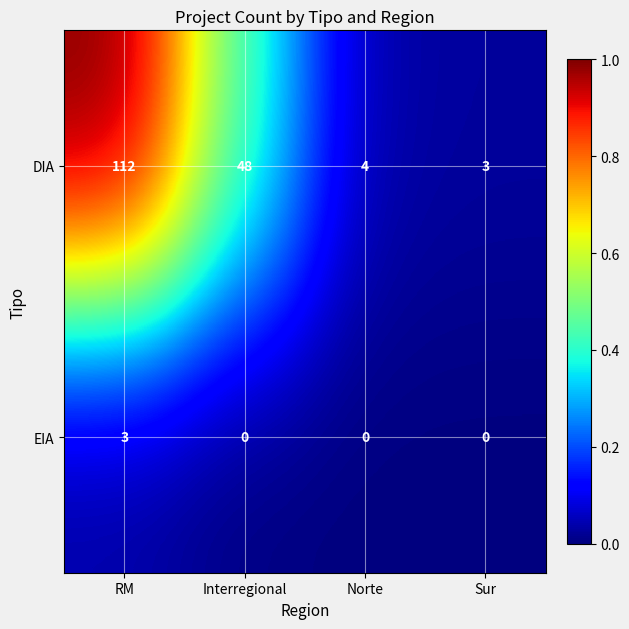

How many series are shown in this chart?

2